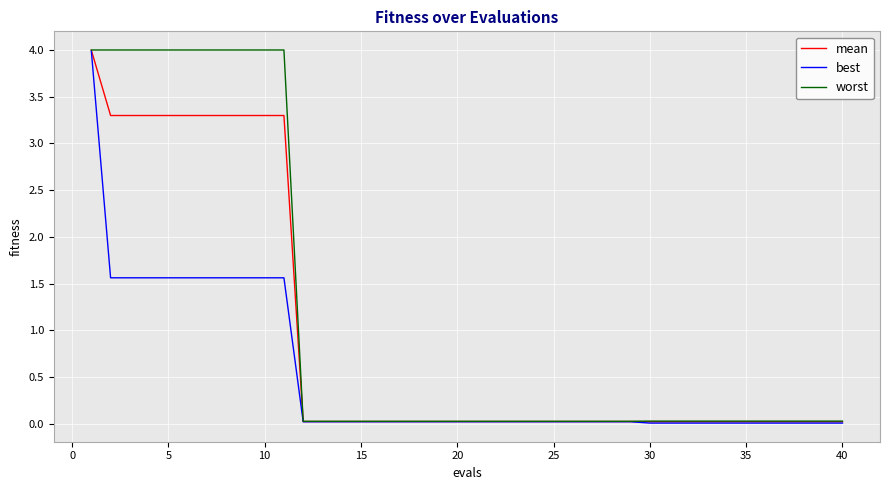

What is the maximum value shown in the chart?

4.0